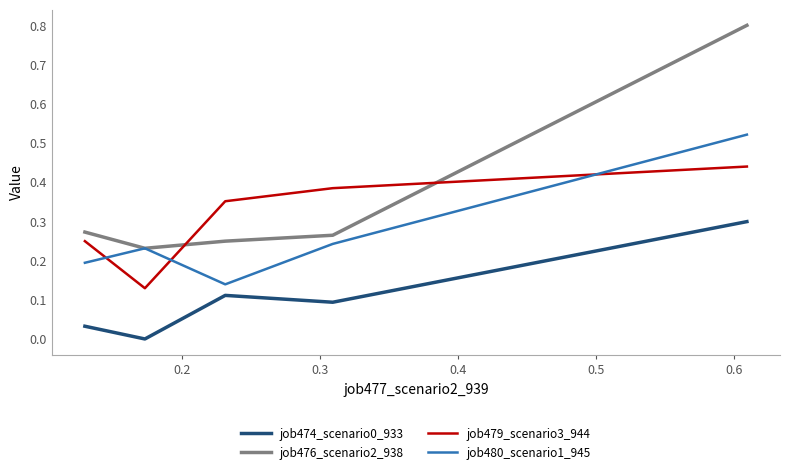

True or false: job479_scenario3_944 and job474_scenario0_933 cross at least once.

False